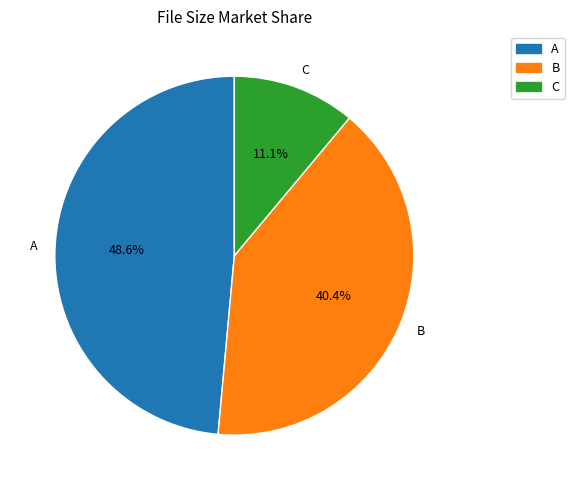

How many segments does this pie chart have?

3